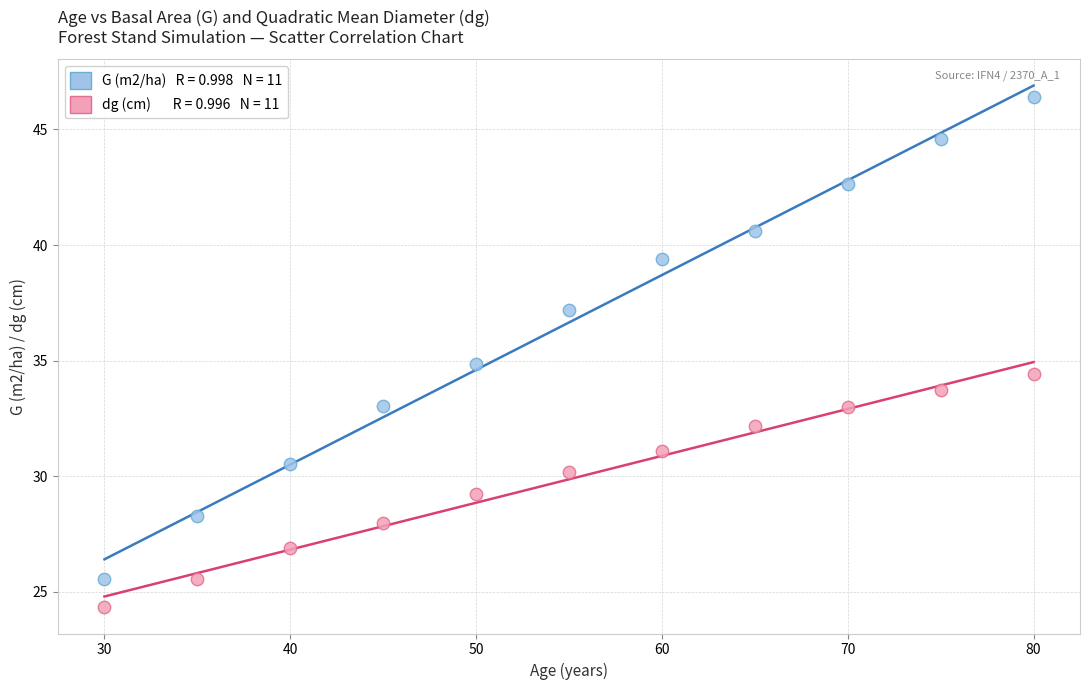

Across all data points, what is the range of Y values (max minus min)?

22.1